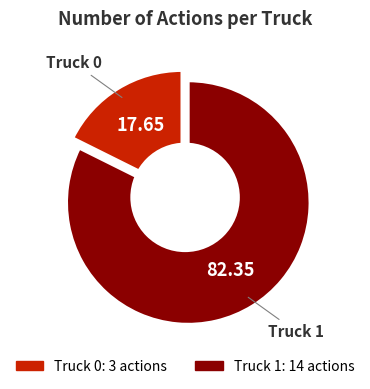

Is the sum of Truck 1 and Truck 0 greater than half?

Yes